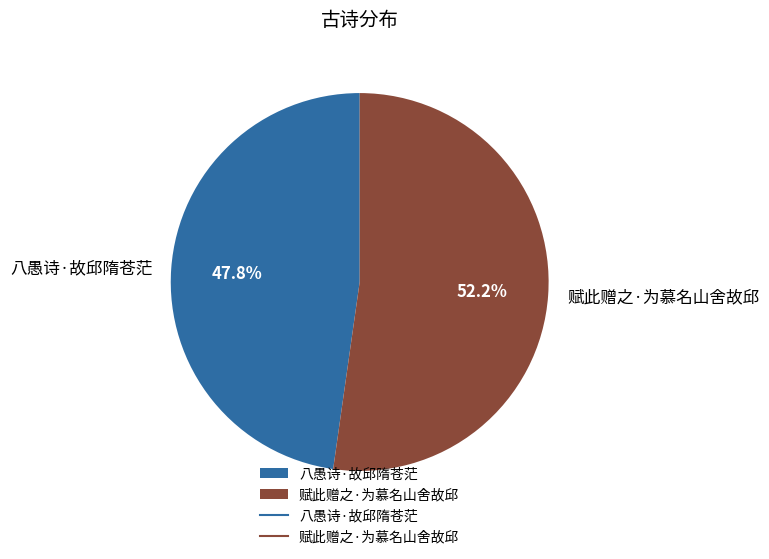

To the nearest percent, what is the average slice percentage?

50%